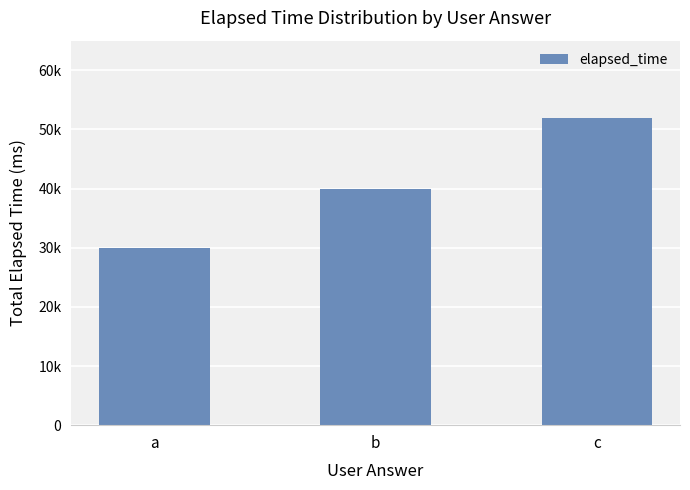

Are the bars horizontal?

No